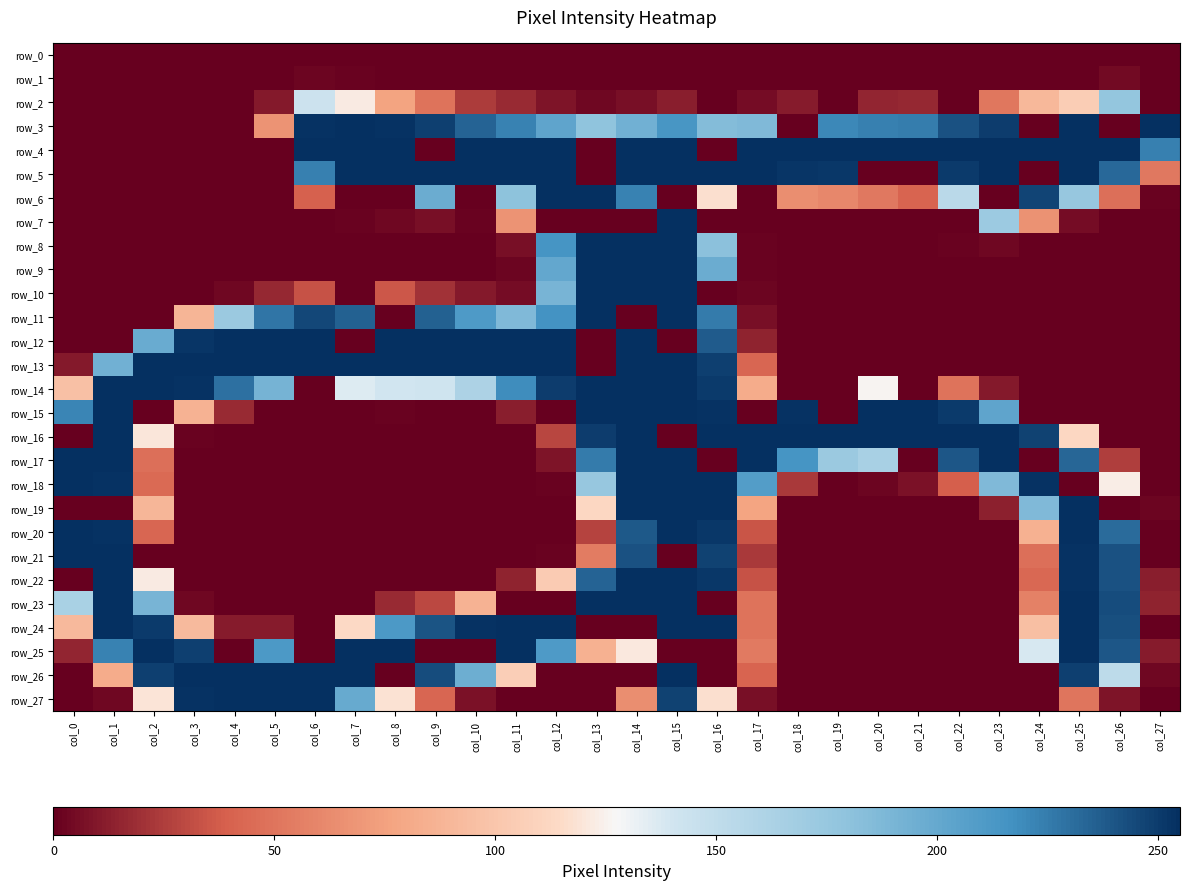

Reading left to right, what are all the values shown in this chart?

row_0: col_0=0	col_1=0	col_2=0	col_3=0	col_4=0	col_5=0	col_6=0	col_7=0	col_8=0	col_9=0	col_10=0	col_11=0	col_12=0	col_13=0	col_14=0	col_15=0	col_16=0	col_17=0	col_18=0	col_19=0	col_20=0	col_21=0	col_22=0	col_23=0	col_24=0	col_25=0	col_26=0	col_27=0
row_1: col_0=0	col_1=0	col_2=0	col_3=0	col_4=0	col_5=0	col_6=2	col_7=1	col_8=0	col_9=0	col_10=0	col_11=0	col_12=0	col_13=0	col_14=0	col_15=0	col_16=0	col_17=0	col_18=0	col_19=0	col_20=0	col_21=0	col_22=0	col_23=0	col_24=0	col_25=0	col_26=4	col_27=0
row_2: col_0=0	col_1=0	col_2=0	col_3=0	col_4=0	col_5=10	col_6=143	col_7=122	col_8=76	col_9=49	col_10=24	col_11=17	col_12=8	col_13=3	col_14=6	col_15=12	col_16=0	col_17=5	col_18=11	col_19=0	col_20=15	col_21=16	col_22=0	col_23=51	col_24=90	col_25=105	col_26=177	col_27=0
row_3: col_0=0	col_1=0	col_2=0	col_3=0	col_4=0	col_5=67	col_6=254	col_7=255	col_8=254	col_9=249	col_10=235	col_11=223	col_12=203	col_13=179	col_14=194	col_15=214	col_16=185	col_17=187	col_18=0	col_19=221	col_20=224	col_21=225	col_22=242	col_23=250	col_24=0	col_25=255	col_26=0	col_27=255
row_4: col_0=0	col_1=0	col_2=0	col_3=0	col_4=0	col_5=0	col_6=255	col_7=255	col_8=255	col_9=0	col_10=255	col_11=255	col_12=255	col_13=0	col_14=255	col_15=255	col_16=0	col_17=255	col_18=255	col_19=255	col_20=255	col_21=255	col_22=255	col_23=255	col_24=255	col_25=255	col_26=255	col_27=224
row_5: col_0=0	col_1=0	col_2=0	col_3=0	col_4=0	col_5=0	col_6=224	col_7=255	col_8=255	col_9=255	col_10=255	col_11=255	col_12=255	col_13=0	col_14=255	col_15=255	col_16=255	col_17=255	col_18=253	col_19=252	col_20=0	col_21=0	col_22=251	col_23=255	col_24=0	col_25=255	col_26=233	col_27=52
row_6: col_0=0	col_1=0	col_2=0	col_3=0	col_4=0	col_5=0	col_6=39	col_7=0	col_8=0	col_9=197	col_10=0	col_11=180	col_12=255	col_13=255	col_14=223	col_15=0	col_16=117	col_17=0	col_18=64	col_19=60	col_20=52	col_21=41	col_22=154	col_23=0	col_24=247	col_25=175	col_26=47	col_27=1
row_7: col_0=0	col_1=0	col_2=0	col_3=0	col_4=0	col_5=0	col_6=0	col_7=1	col_8=3	col_9=6	col_10=1	col_11=67	col_12=0	col_13=0	col_14=0	col_15=255	col_16=0	col_17=0	col_18=0	col_19=0	col_20=0	col_21=0	col_22=0	col_23=172	col_24=66	col_25=5	col_26=0	col_27=0
row_8: col_0=0	col_1=0	col_2=0	col_3=0	col_4=0	col_5=0	col_6=0	col_7=0	col_8=0	col_9=0	col_10=0	col_11=6	col_12=215	col_13=255	col_14=255	col_15=255	col_16=181	col_17=1	col_18=0	col_19=0	col_20=0	col_21=0	col_22=1	col_23=3	col_24=0	col_25=0	col_26=0	col_27=0
row_9: col_0=0	col_1=0	col_2=0	col_3=0	col_4=0	col_5=0	col_6=0	col_7=0	col_8=0	col_9=0	col_10=0	col_11=2	col_12=201	col_13=255	col_14=255	col_15=255	col_16=197	col_17=1	col_18=0	col_19=0	col_20=0	col_21=0	col_22=0	col_23=0	col_24=0	col_25=0	col_26=0	col_27=0
row_10: col_0=0	col_1=0	col_2=0	col_3=0	col_4=3	col_5=16	col_6=33	col_7=0	col_8=35	col_9=20	col_10=10	col_11=5	col_12=191	col_13=255	col_14=255	col_15=255	col_16=0	col_17=2	col_18=0	col_19=0	col_20=0	col_21=0	col_22=0	col_23=0	col_24=0	col_25=0	col_26=0	col_27=0
row_11: col_0=0	col_1=0	col_2=0	col_3=88	col_4=173	col_5=228	col_6=246	col_7=236	col_8=0	col_9=236	col_10=211	col_11=187	col_12=216	col_13=255	col_14=0	col_15=255	col_16=226	col_17=6	col_18=0	col_19=0	col_20=0	col_21=0	col_22=0	col_23=0	col_24=0	col_25=0	col_26=0	col_27=0
row_12: col_0=0	col_1=0	col_2=198	col_3=253	col_4=255	col_5=255	col_6=255	col_7=0	col_8=255	col_9=255	col_10=255	col_11=255	col_12=255	col_13=0	col_14=255	col_15=0	col_16=238	col_17=14	col_18=0	col_19=0	col_20=0	col_21=0	col_22=0	col_23=0	col_24=0	col_25=0	col_26=0	col_27=0
row_13: col_0=10	col_1=194	col_2=255	col_3=255	col_4=255	col_5=255	col_6=255	col_7=255	col_8=255	col_9=255	col_10=255	col_11=255	col_12=255	col_13=0	col_14=255	col_15=255	col_16=249	col_17=42	col_18=0	col_19=0	col_20=0	col_21=0	col_22=0	col_23=0	col_24=0	col_25=0	col_26=0	col_27=0
row_14: col_0=96	col_1=255	col_2=255	col_3=254	col_4=230	col_5=192	col_6=0	col_7=136	col_8=140	col_9=141	col_10=162	col_11=219	col_12=250	col_13=255	col_14=255	col_15=255	col_16=251	col_17=82	col_18=0	col_19=0	col_20=126	col_21=0	col_22=49	col_23=10	col_24=0	col_25=0	col_26=0	col_27=0
row_15: col_0=222	col_1=255	col_2=0	col_3=86	col_4=17	col_5=0	col_6=0	col_7=0	col_8=1	col_9=0	col_10=0	col_11=12	col_12=0	col_13=255	col_14=255	col_15=255	col_16=254	col_17=0	col_18=254	col_19=0	col_20=255	col_21=255	col_22=251	col_23=203	col_24=0	col_25=0	col_26=0	col_27=0
row_16: col_0=0	col_1=255	col_2=120	col_3=1	col_4=0	col_5=0	col_6=0	col_7=0	col_8=0	col_9=0	col_10=0	col_11=0	col_12=28	col_13=250	col_14=255	col_15=0	col_16=255	col_17=255	col_18=255	col_19=255	col_20=255	col_21=255	col_22=255	col_23=255	col_24=248	col_25=112	col_26=0	col_27=0
row_17: col_0=255	col_1=255	col_2=47	col_3=0	col_4=0	col_5=0	col_6=0	col_7=0	col_8=0	col_9=0	col_10=0	col_11=0	col_12=8	col_13=226	col_14=255	col_15=255	col_16=0	col_17=255	col_18=215	col_19=173	col_20=165	col_21=0	col_22=240	col_23=255	col_24=0	col_25=234	col_26=25	col_27=0
row_18: col_0=255	col_1=254	col_2=44	col_3=0	col_4=0	col_5=0	col_6=0	col_7=0	col_8=0	col_9=0	col_10=0	col_11=0	col_12=1	col_13=175	col_14=255	col_15=255	col_16=255	col_17=209	col_18=23	col_19=0	col_20=2	col_21=7	col_22=38	col_23=187	col_24=254	col_25=0	col_26=123	col_27=0
row_19: col_0=0	col_1=0	col_2=89	col_3=0	col_4=0	col_5=0	col_6=0	col_7=0	col_8=0	col_9=0	col_10=0	col_11=0	col_12=0	col_13=112	col_14=255	col_15=255	col_16=255	col_17=77	col_18=0	col_19=0	col_20=0	col_21=0	col_22=0	col_23=13	col_24=187	col_25=255	col_26=0	col_27=2
row_20: col_0=255	col_1=254	col_2=42	col_3=0	col_4=0	col_5=0	col_6=0	col_7=0	col_8=0	col_9=0	col_10=0	col_11=0	col_12=0	col_13=27	col_14=239	col_15=255	col_16=252	col_17=34	col_18=0	col_19=0	col_20=0	col_21=0	col_22=0	col_23=0	col_24=85	col_25=255	col_26=232	col_27=0
row_21: col_0=255	col_1=255	col_2=0	col_3=0	col_4=0	col_5=0	col_6=0	col_7=0	col_8=0	col_9=0	col_10=0	col_11=0	col_12=1	col_13=54	col_14=242	col_15=0	col_16=248	col_17=23	col_18=0	col_19=0	col_20=0	col_21=0	col_22=0	col_23=0	col_24=47	col_25=254	col_26=242	col_27=0
row_22: col_0=0	col_1=255	col_2=122	col_3=0	col_4=0	col_5=0	col_6=0	col_7=0	col_8=0	col_9=0	col_10=0	col_11=14	col_12=104	col_13=235	col_14=255	col_15=255	col_16=252	col_17=33	col_18=0	col_19=0	col_20=0	col_21=0	col_22=0	col_23=0	col_24=43	col_25=254	col_26=242	col_27=12
row_23: col_0=164	col_1=255	col_2=191	col_3=3	col_4=0	col_5=0	col_6=0	col_7=0	col_8=17	col_9=29	col_10=86	col_11=0	col_12=0	col_13=255	col_14=255	col_15=255	col_16=0	col_17=49	col_18=0	col_19=0	col_20=0	col_21=0	col_22=0	col_23=0	col_24=57	col_25=255	col_26=244	col_27=14
row_24: col_0=91	col_1=255	col_2=251	col_3=92	col_4=11	col_5=11	col_6=0	col_7=114	col_8=212	col_9=241	col_10=254	col_11=255	col_12=255	col_13=0	col_14=0	col_15=255	col_16=255	col_17=49	col_18=0	col_19=0	col_20=0	col_21=0	col_22=0	col_23=0	col_24=95	col_25=255	col_26=243	col_27=0
row_25: col_0=15	col_1=223	col_2=255	col_3=249	col_4=0	col_5=212	col_6=0	col_7=255	col_8=255	col_9=0	col_10=0	col_11=255	col_12=211	col_13=85	col_14=121	col_15=0	col_16=0	col_17=53	col_18=0	col_19=0	col_20=0	col_21=0	col_22=0	col_23=0	col_24=138	col_25=255	col_26=240	col_27=11
row_26: col_0=0	col_1=82	col_2=249	col_3=255	col_4=255	col_5=255	col_6=255	col_7=255	col_8=0	col_9=244	col_10=196	col_11=106	col_12=0	col_13=0	col_14=0	col_15=255	col_16=0	col_17=41	col_18=0	col_19=0	col_20=0	col_21=0	col_22=0	col_23=0	col_24=0	col_25=249	col_26=152	col_27=3
row_27: col_0=0	col_1=3	col_2=119	col_3=254	col_4=255	col_5=255	col_6=255	col_7=199	col_8=118	col_9=42	col_10=7	col_11=0	col_12=0	col_13=0	col_14=64	col_15=248	col_16=117	col_17=6	col_18=0	col_19=0	col_20=0	col_21=0	col_22=0	col_23=0	col_24=0	col_25=50	col_26=8	col_27=0